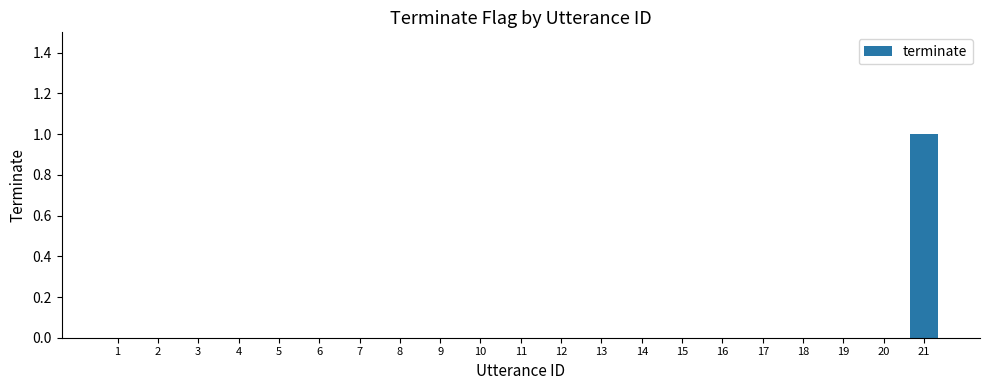

The chart shows a value of 0 at 15. True or false?

True